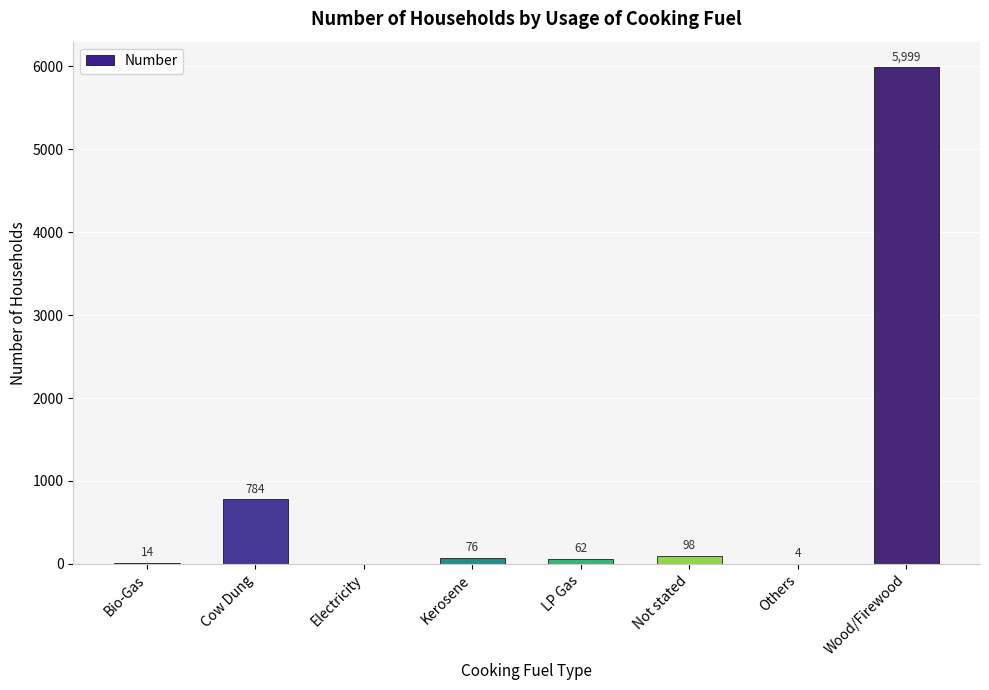

Which has a higher value, LP Gas or Wood/Firewood?

Wood/Firewood